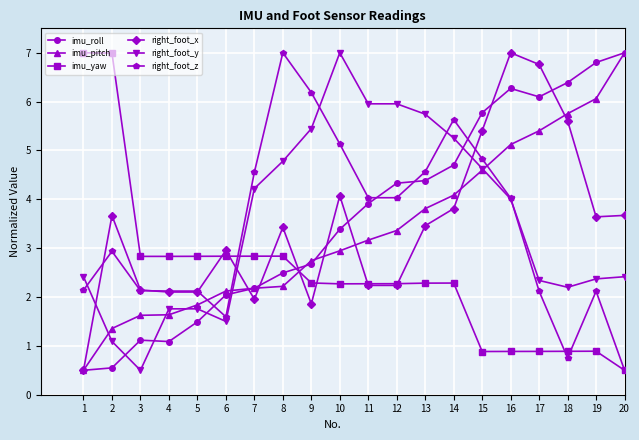

What is the value of the right_foot_z point at the 9th from the left?

6.2